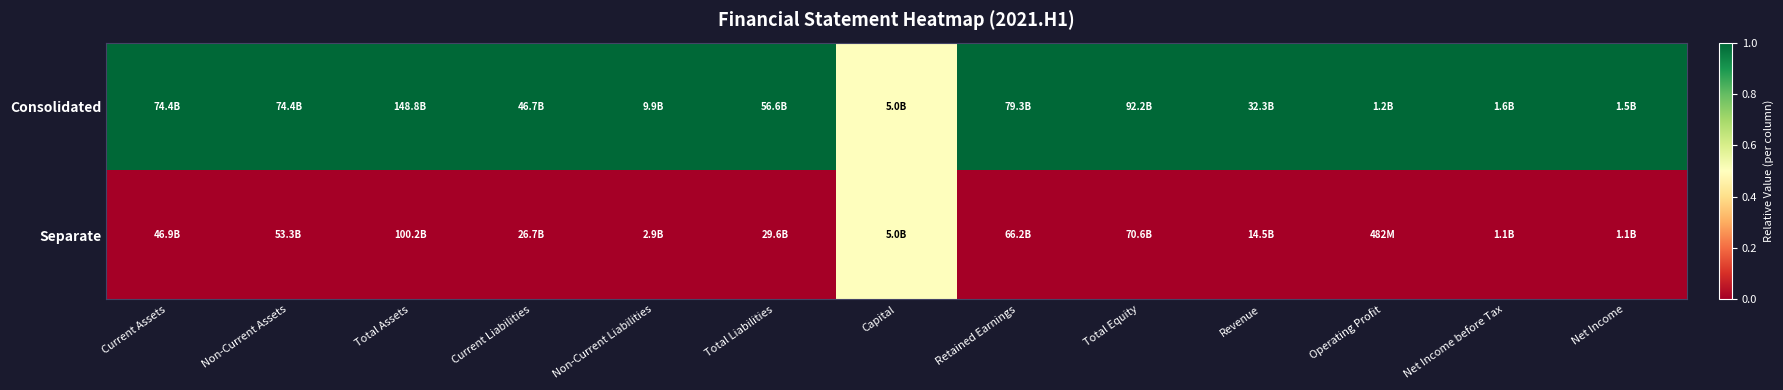

At how many categories does at least one series exceed 0?

13